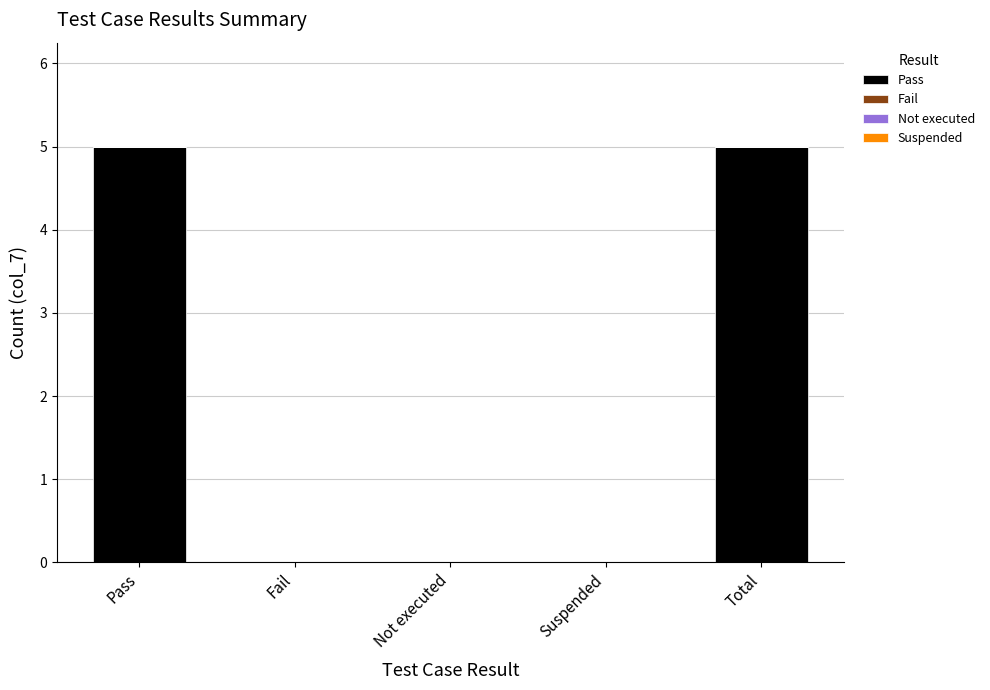

How many data points does each series have?

5